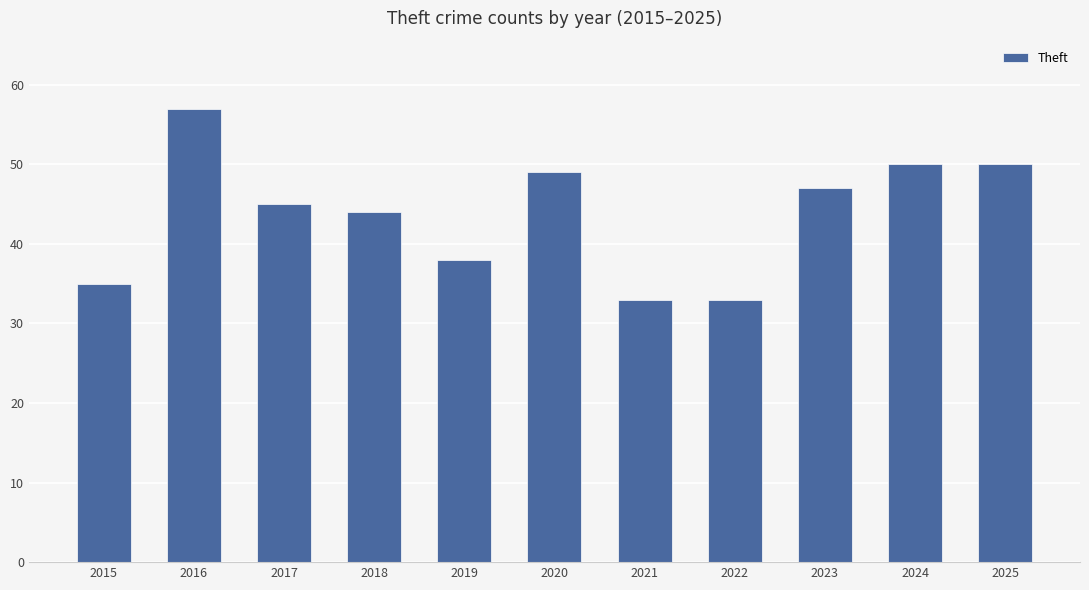

What is the change in value from 2018 to 2019?

-6